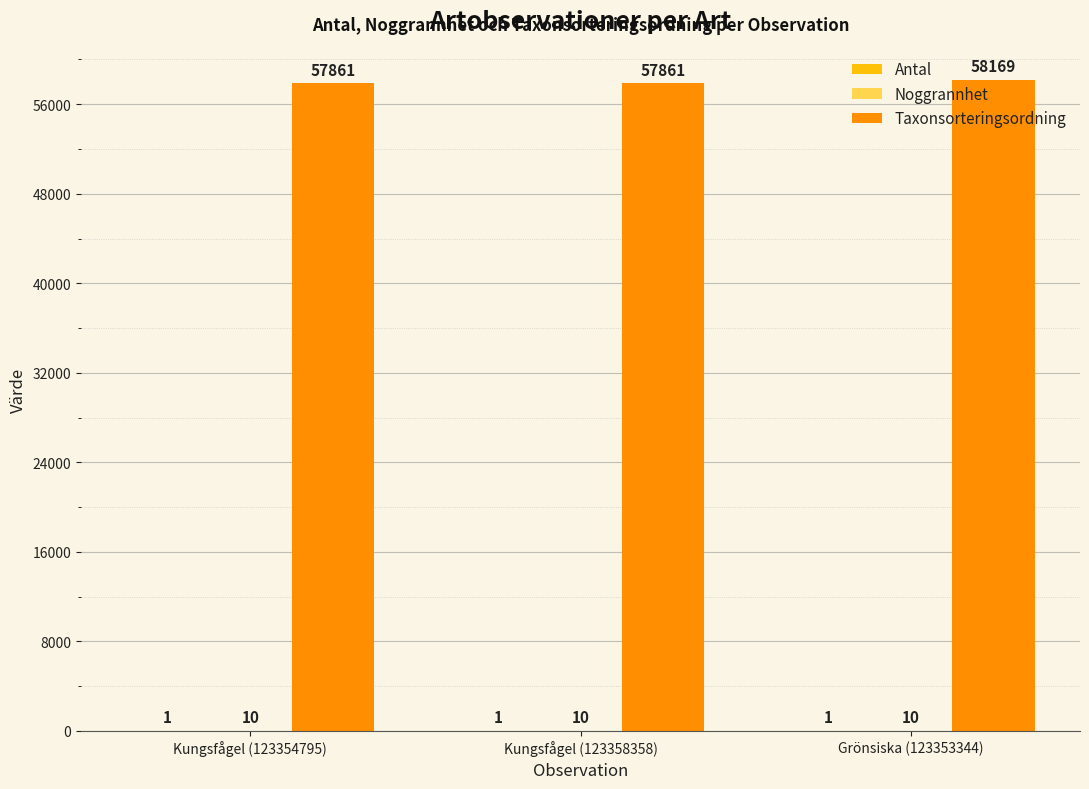

What is the sum of all Taxonsorteringsordning values?

173891